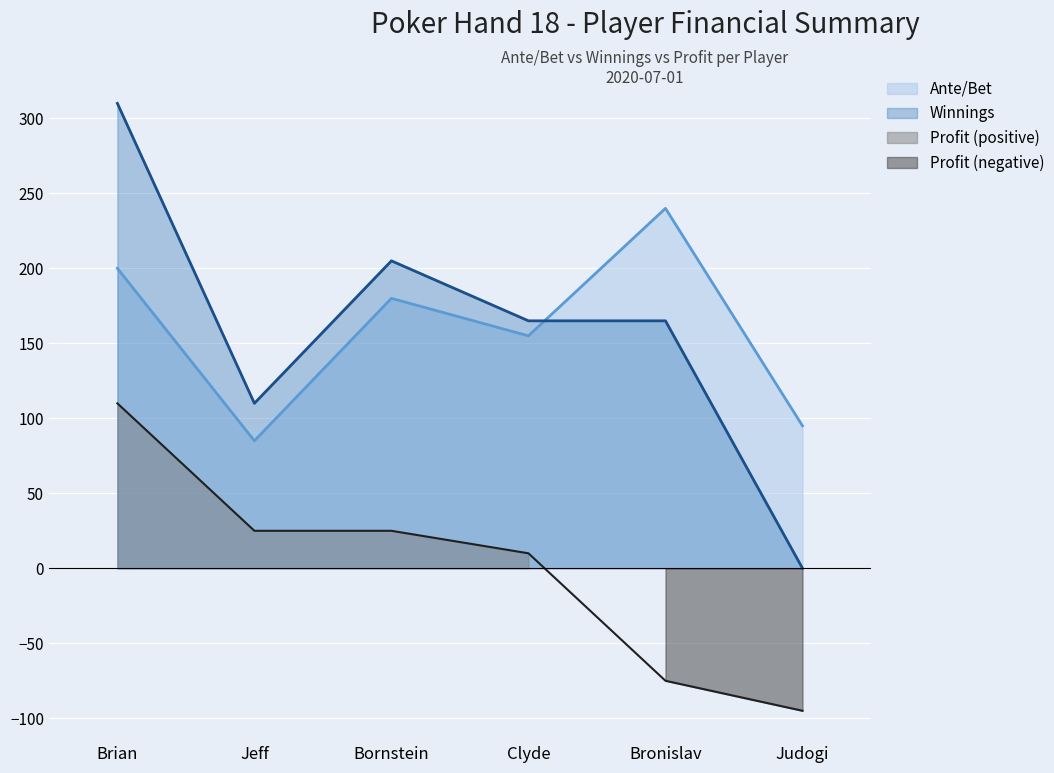

How many intersections are there between Ante/Bet and Winnings?

1